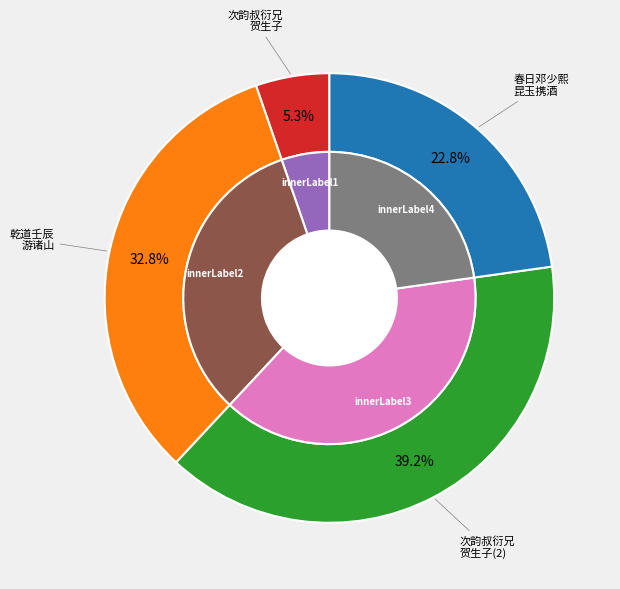

True or false: 乾道壬辰三月十日同叔衍游诸山用邵公济大象阁韵 accounts for 33% of the total.

True